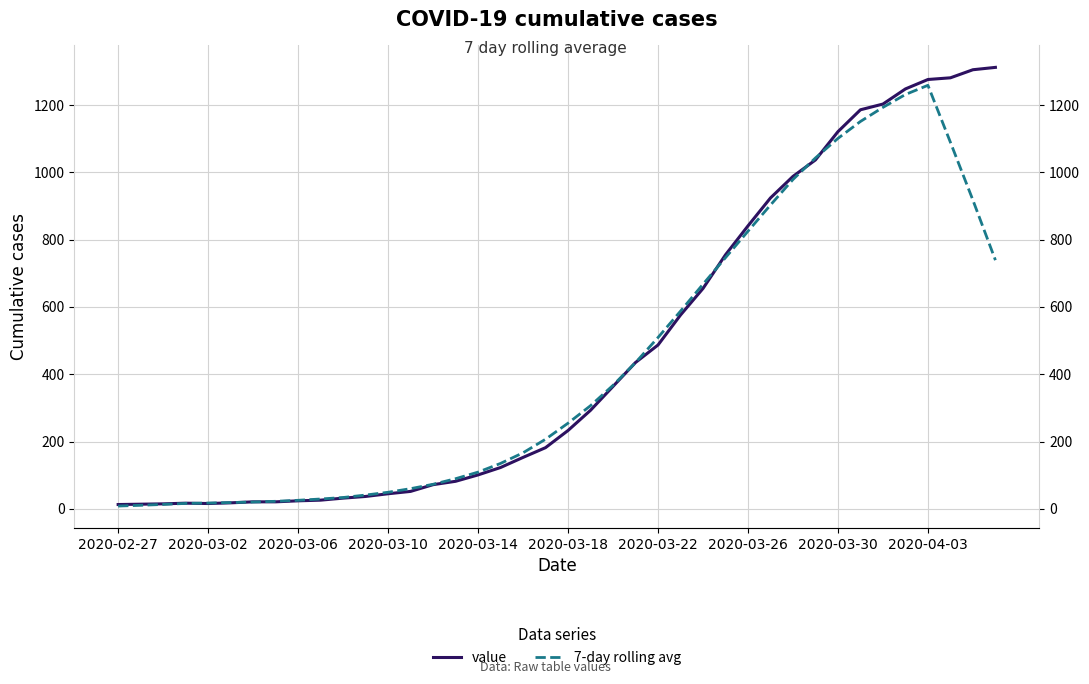

Which category has the lowest value in the value series?

2020-02-27